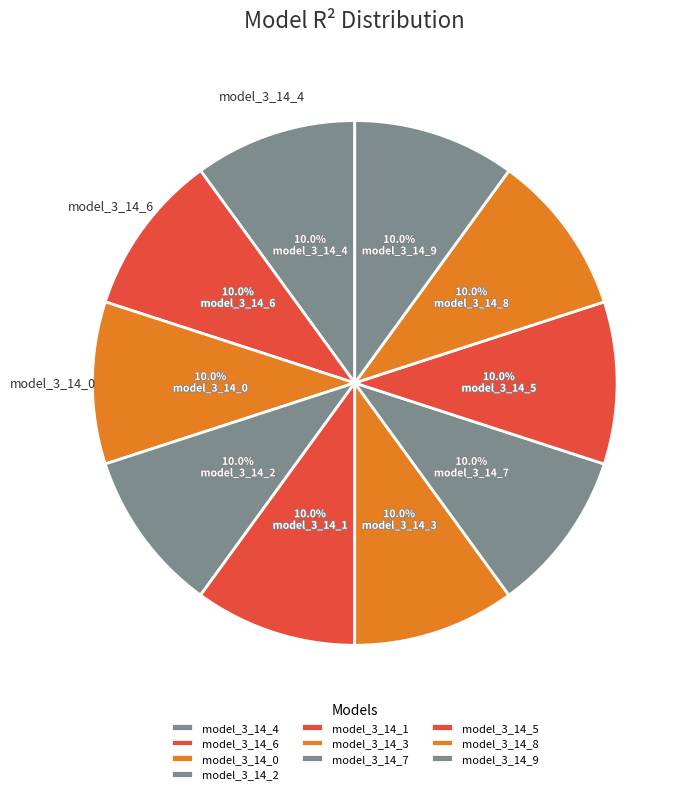

Which category has the smallest portion of the pie?

model_3_14_0